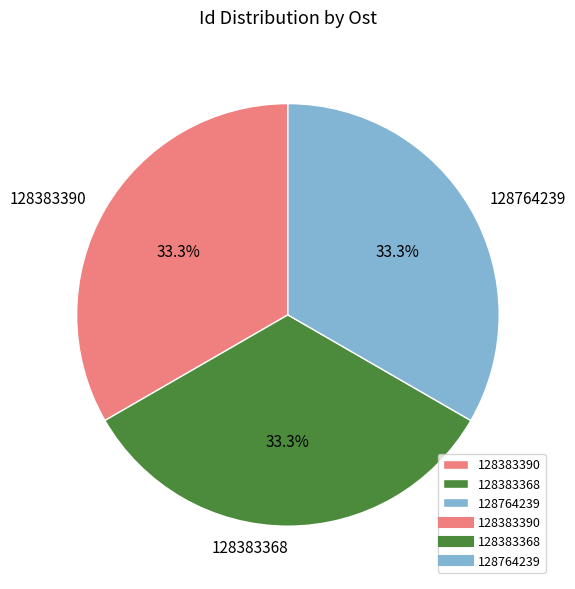

How many segments does this pie chart have?

3